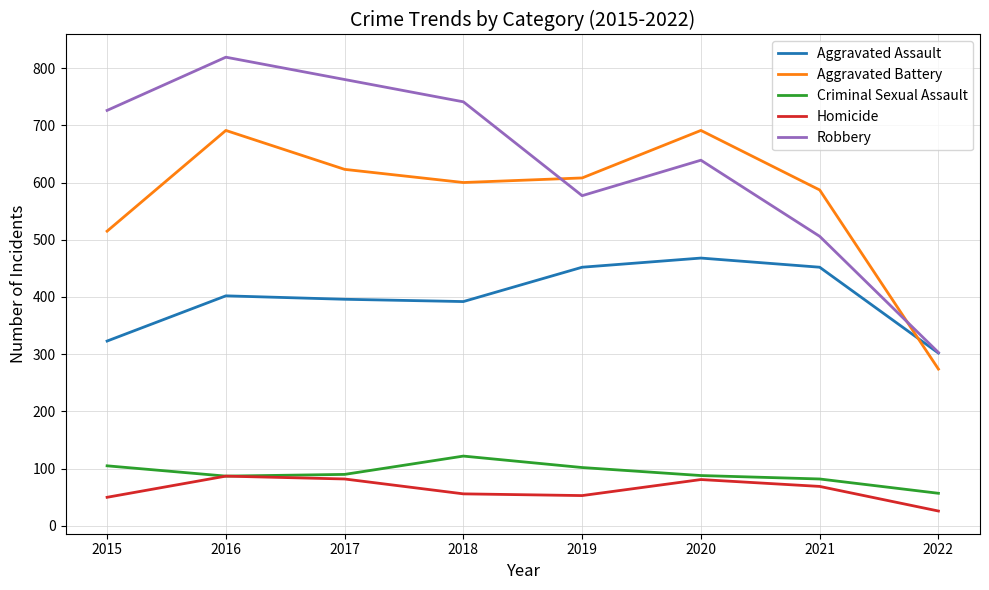

How many series are shown in this chart?

5